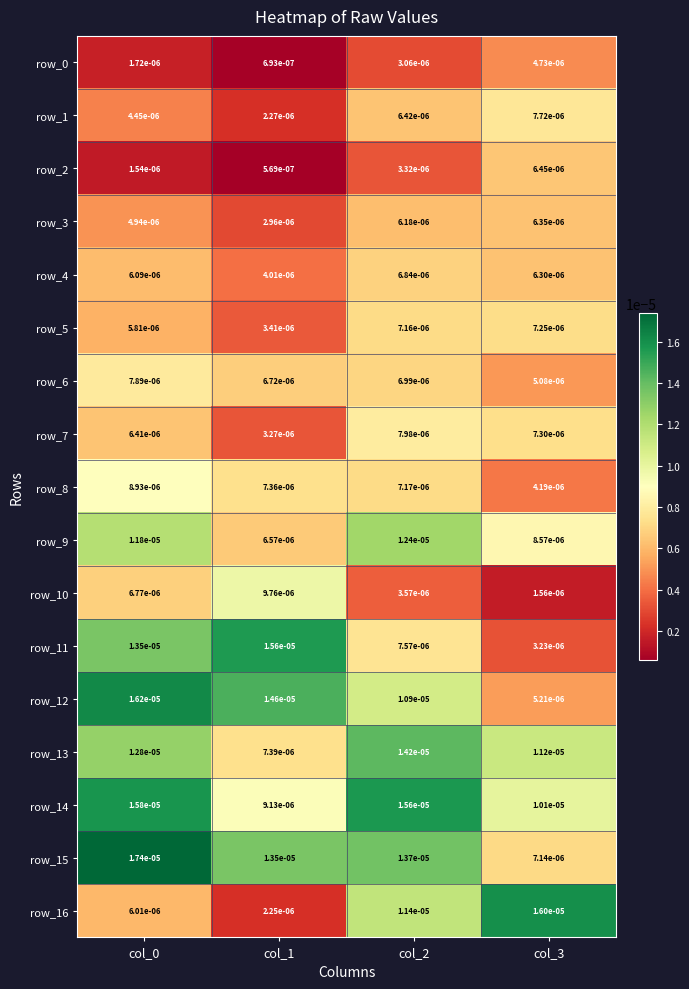

At how many categories does at least one series exceed 0?

4